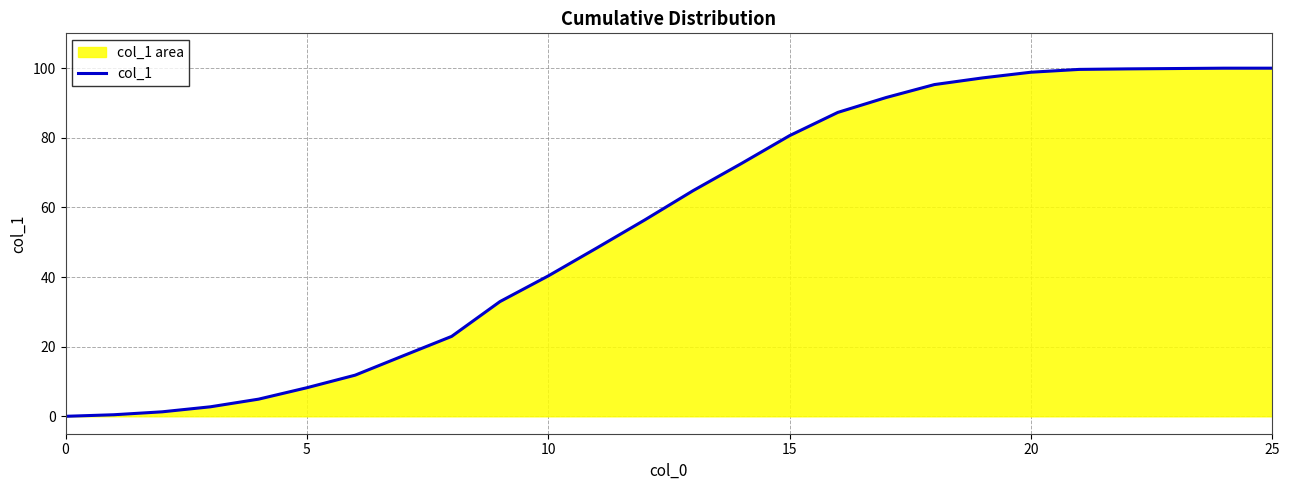

What is the approximate value at 16?

87.3